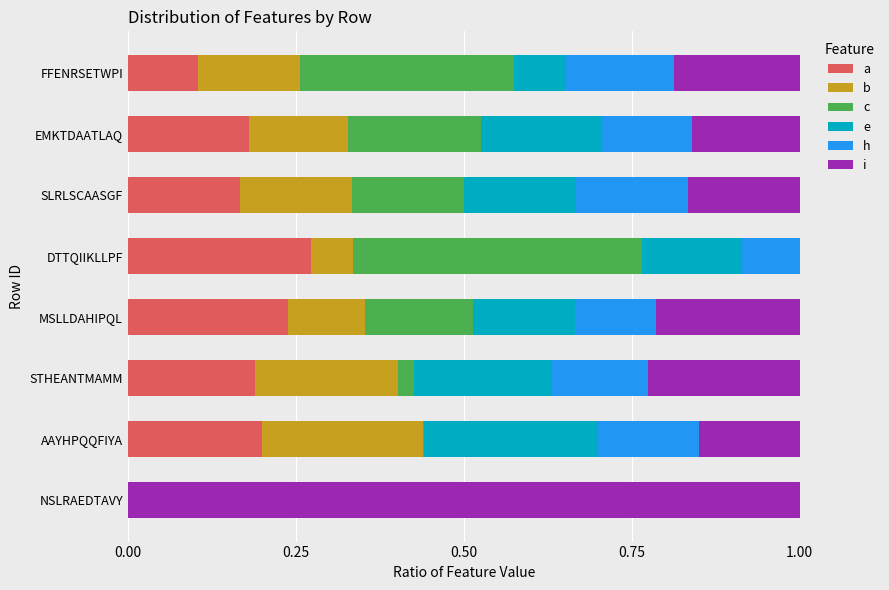

What is the total value across all series at SLRLSCAASGF?

1.0